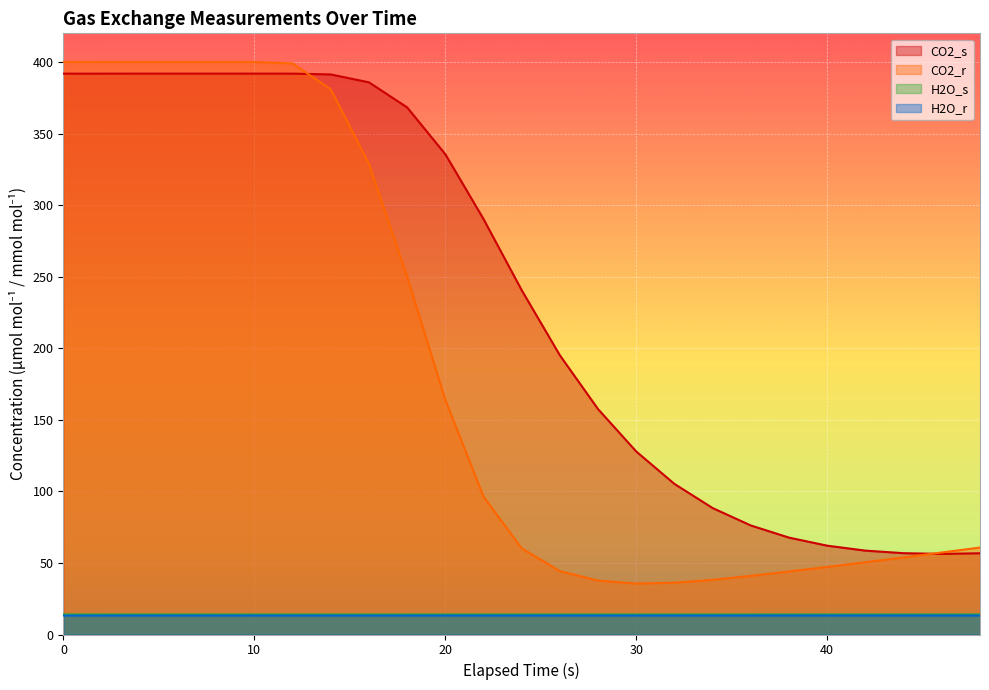

True or false: CO2_s and H2O_r intersect in this chart.

False